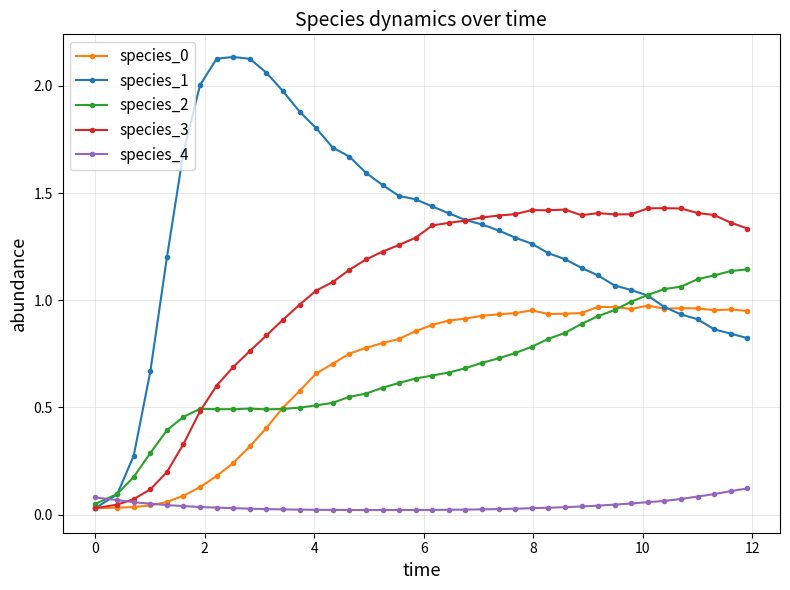

Which series has the largest total across all categories?

species_1